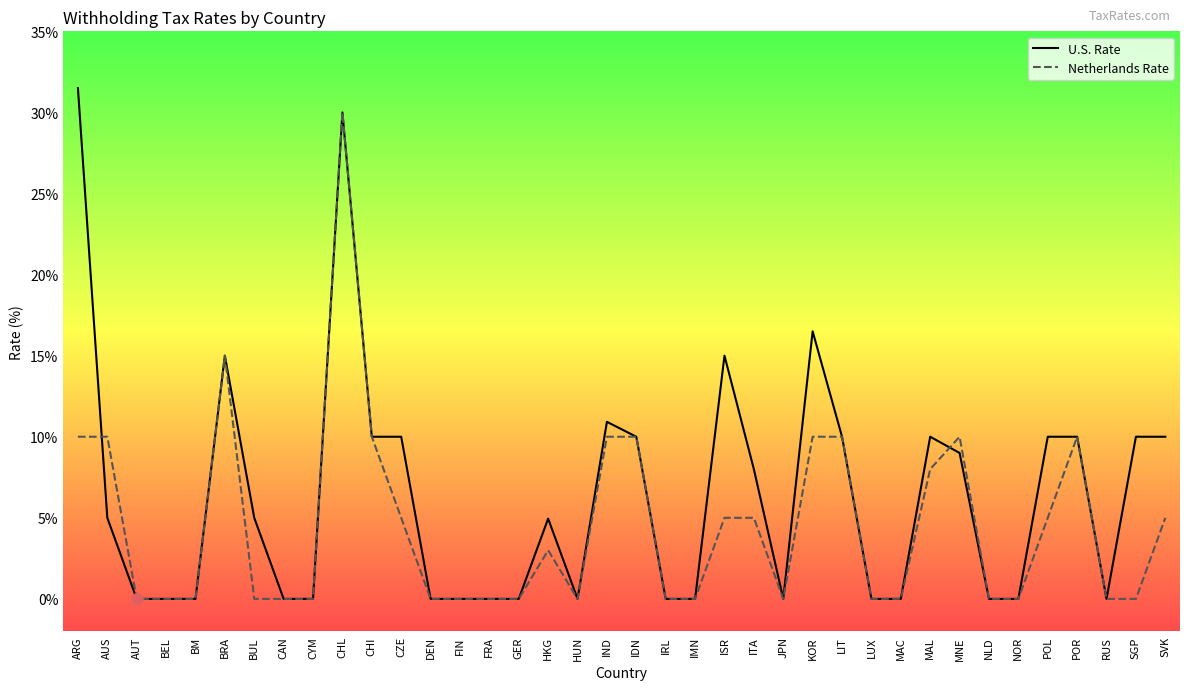

Where does the U.S. Rate series first go above 5?

ARG